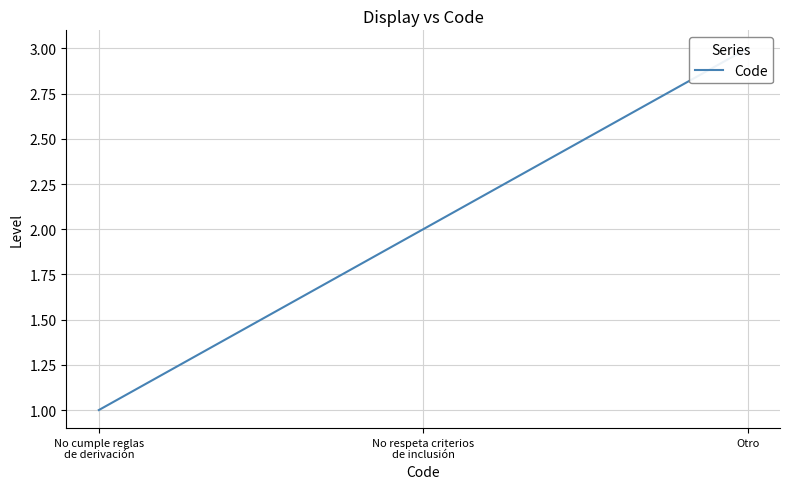

What is the approximate value at Otro?

3